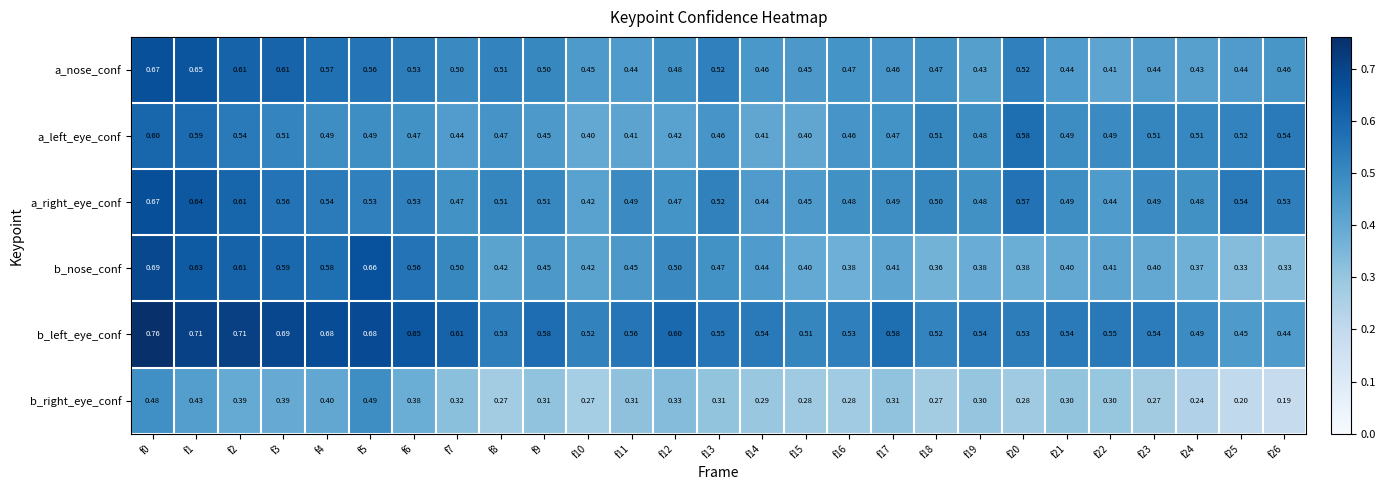

Which series has the widest spread of values?

b_nose_conf